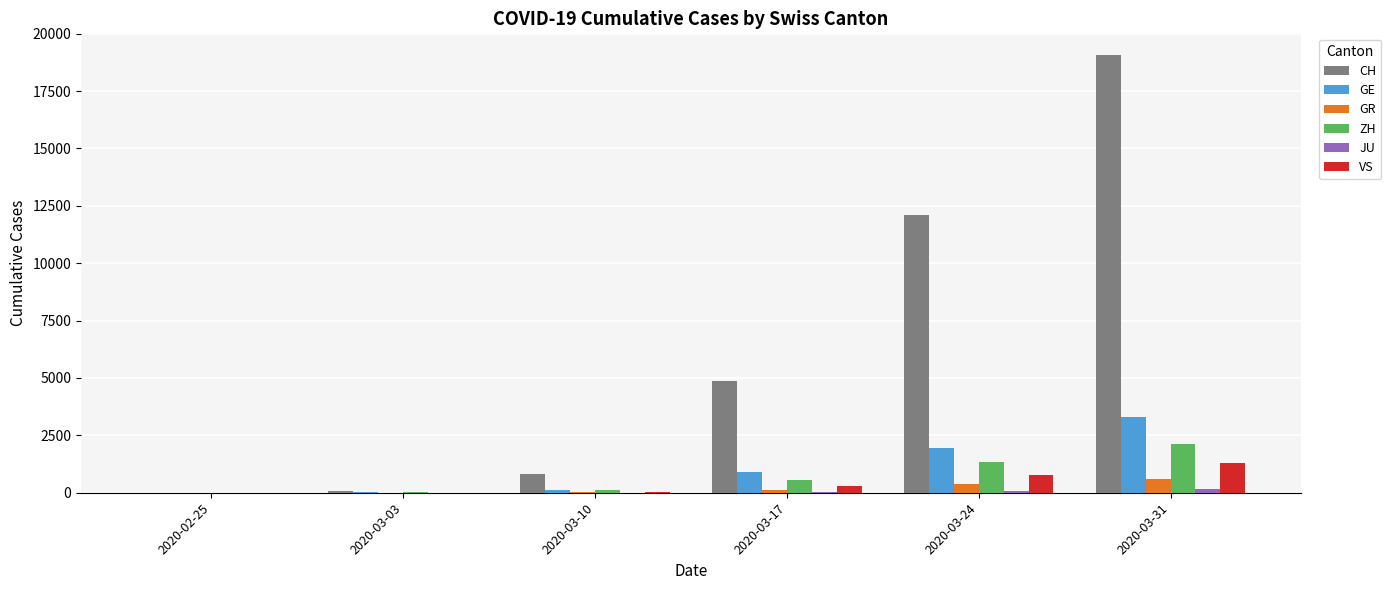

Is the value of ZH at 2020-03-24 greater than the value of GR at 2020-03-10?

Yes